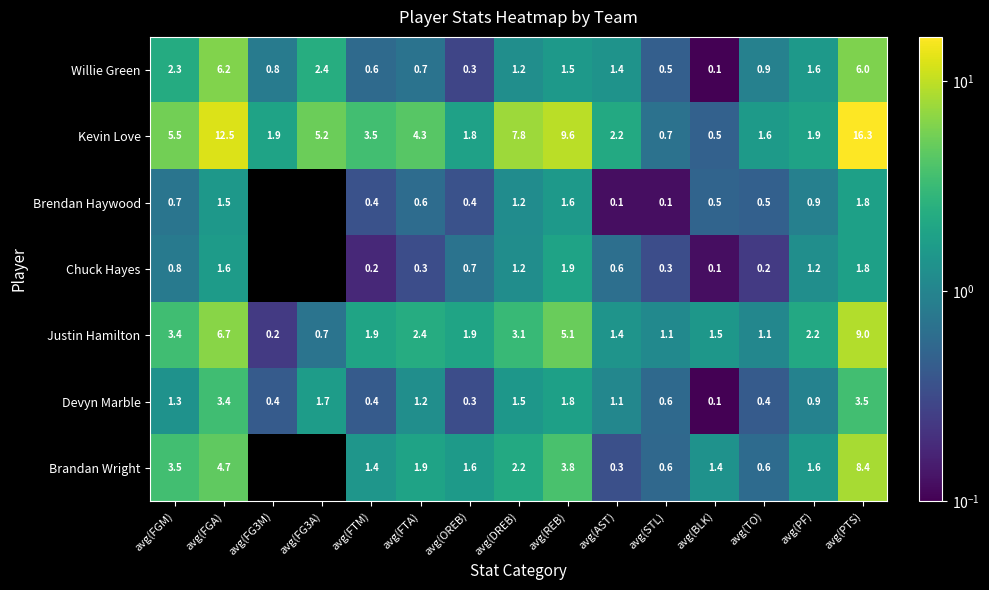

At which label does Kevin Love reach its minimum?

avg(BLK)